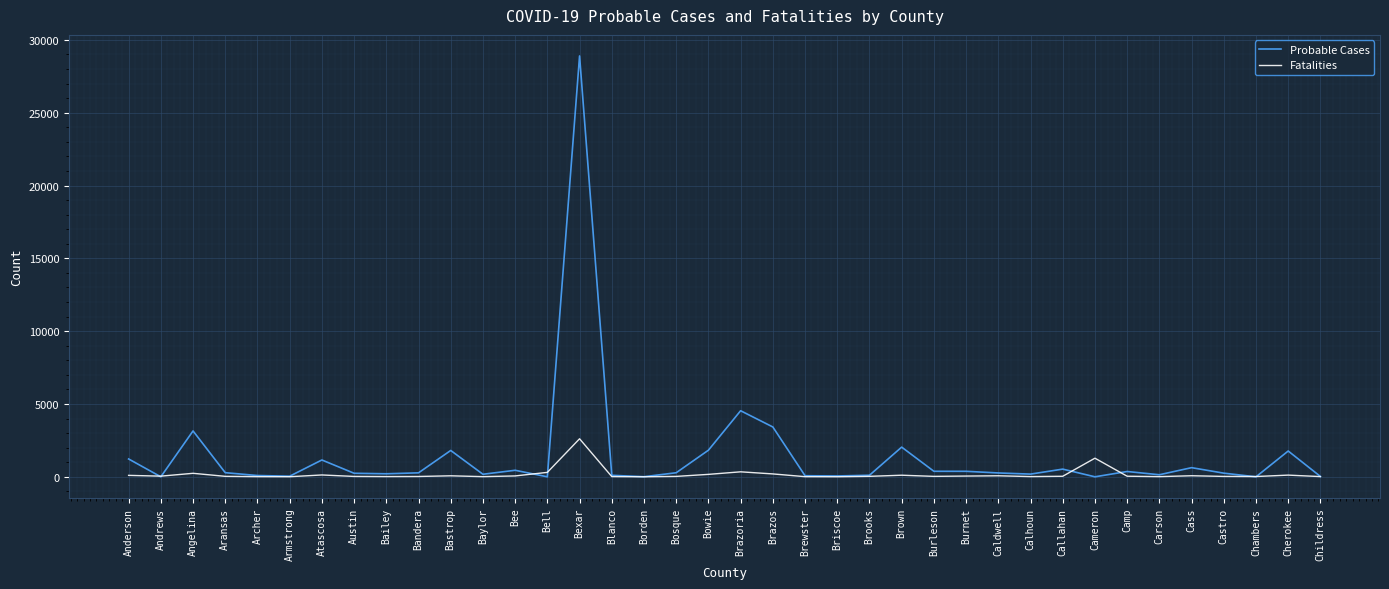

How many categories are shown in the chart?

38